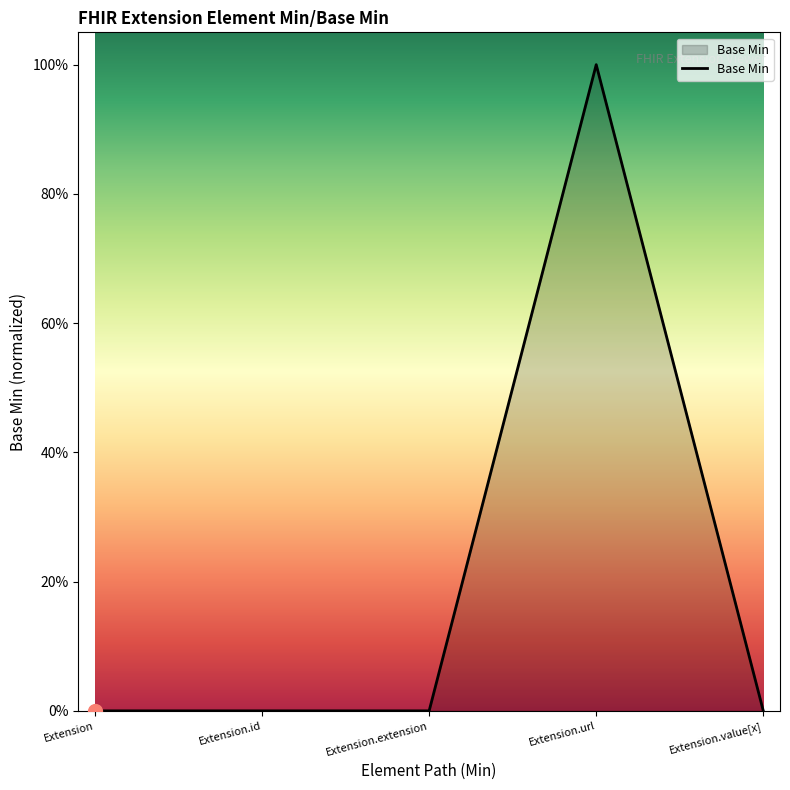

At which category does the data reach its first local peak?

Extension.url